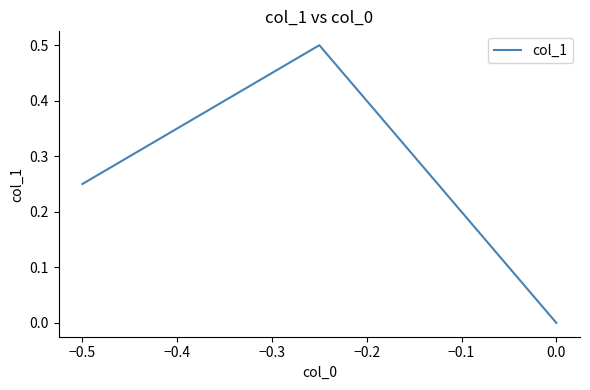

What is the difference between the maximum and minimum values?

0.5